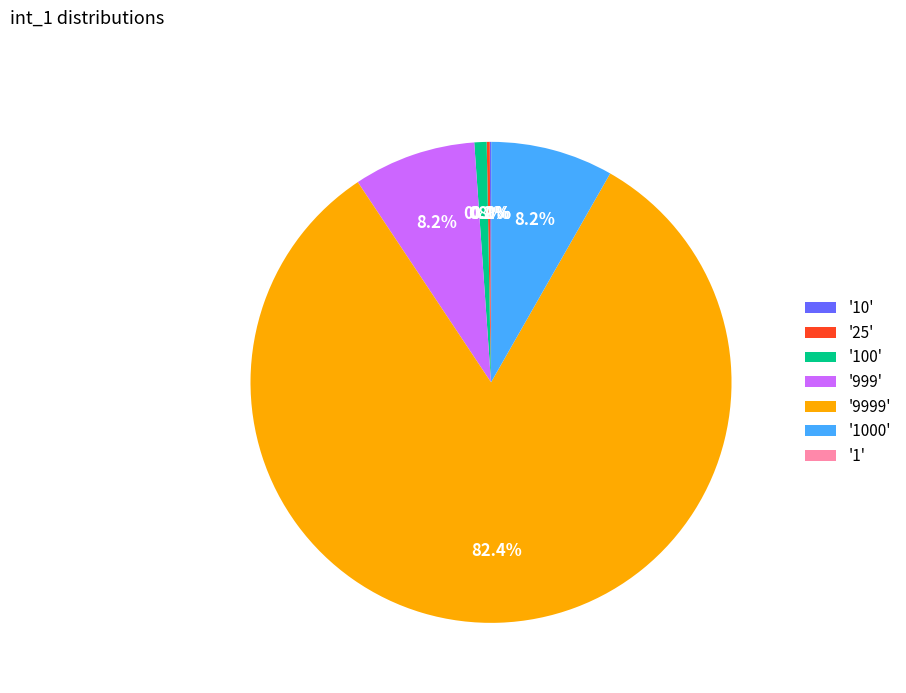

Which category accounts for the majority?

'9999'